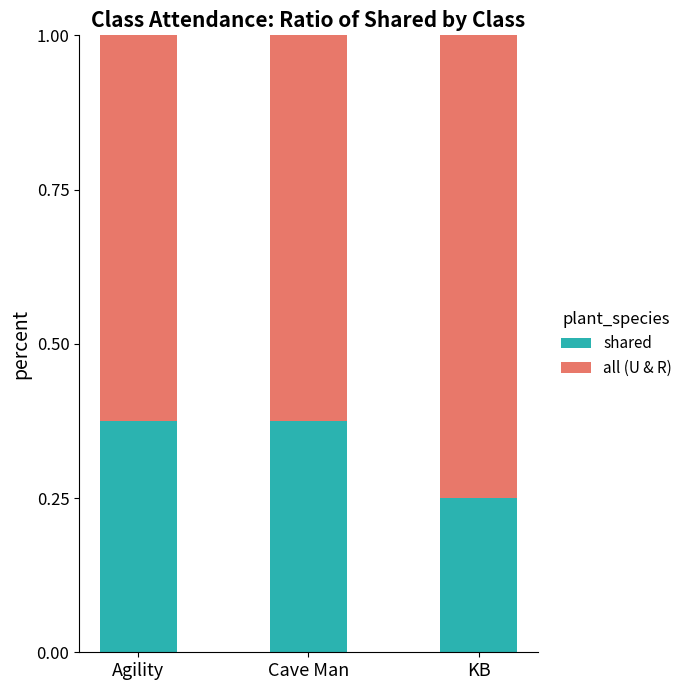

What is the average value of the shared series?

0.3